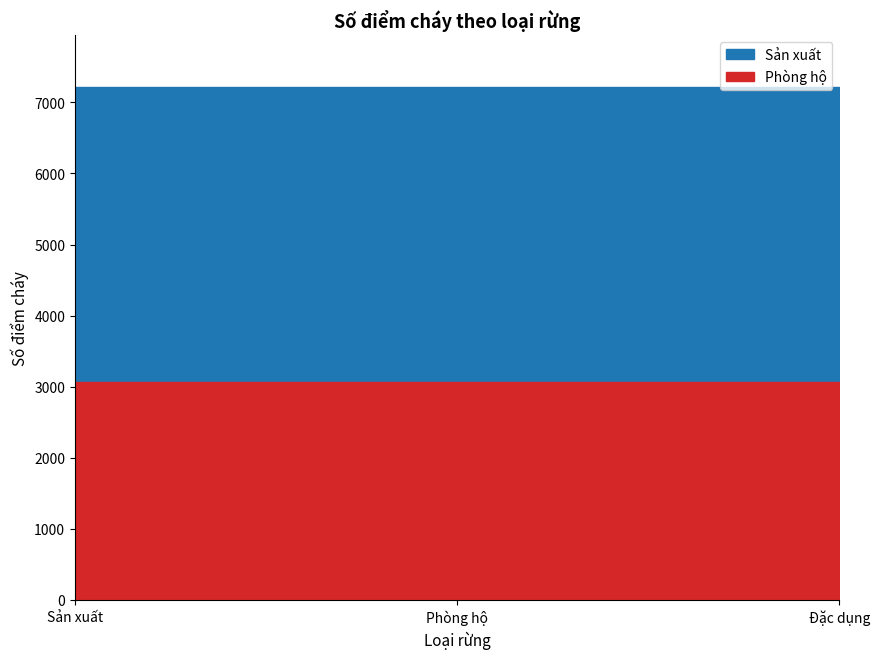

Which series changed the most between Sản xuất and Đặc dụng?

Sản xuất